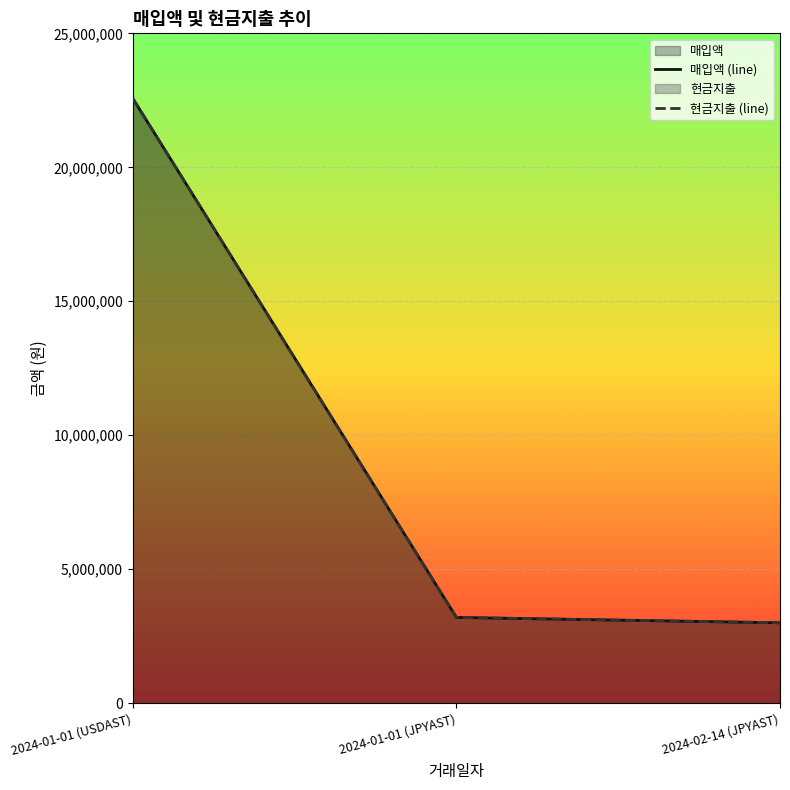

What is the label of the 3rd point from the left?

2024-02-14 (JPYAST)